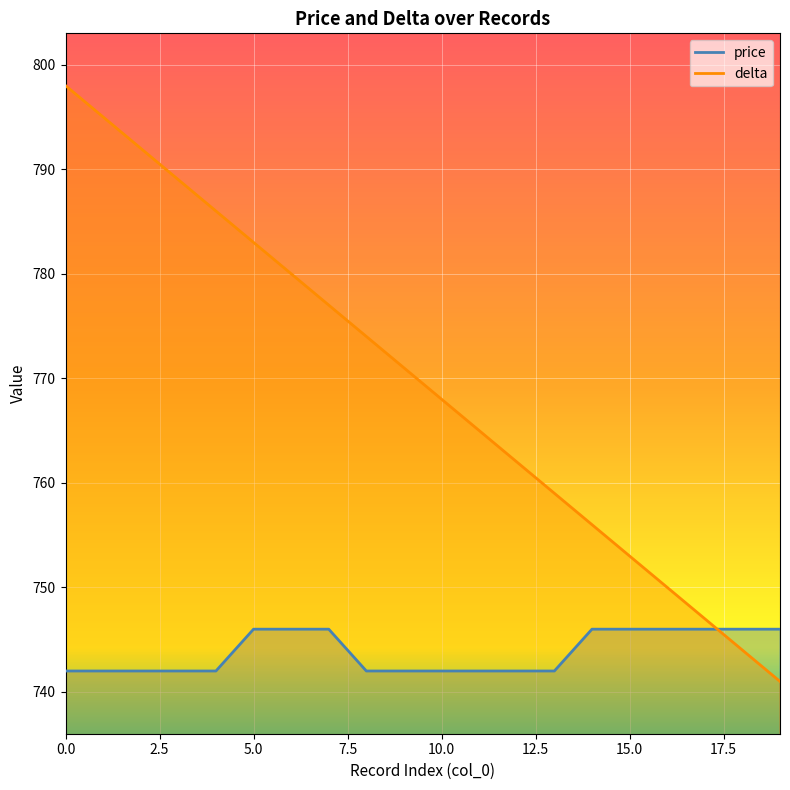

After their last crossing, which series has the higher values: price or delta?

price